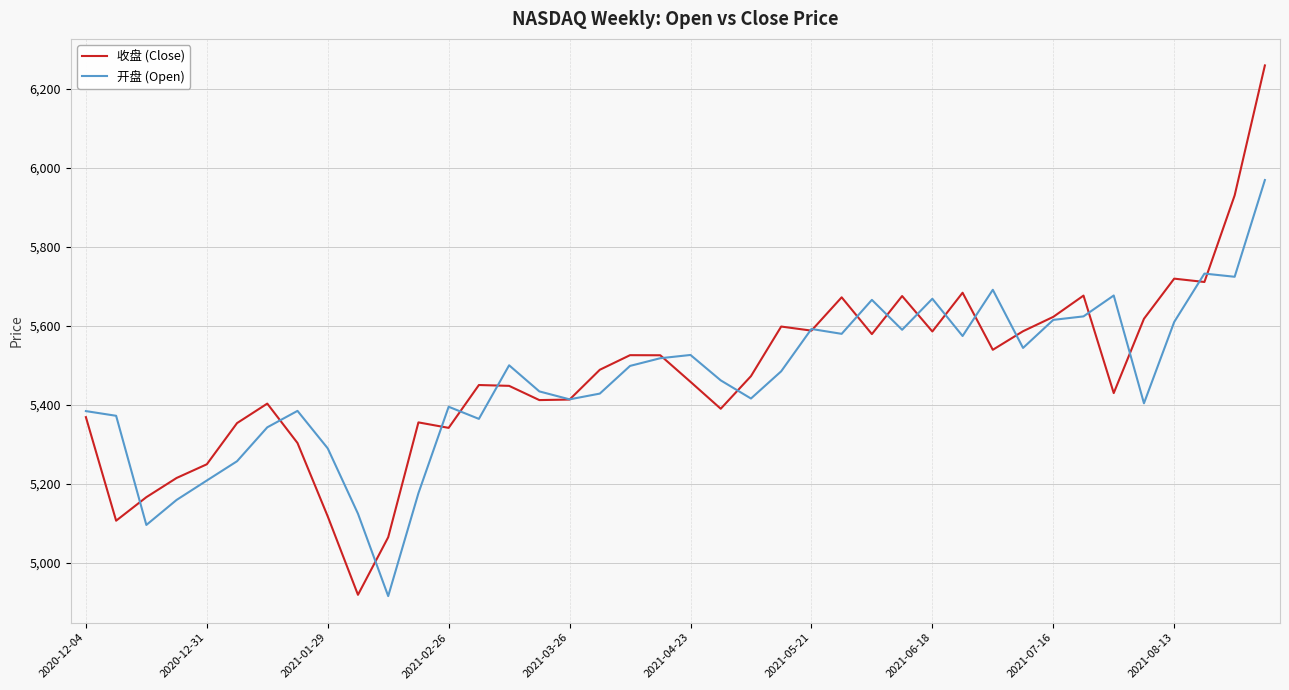

Which series has the largest range (max minus min)?

收盘 (Close)